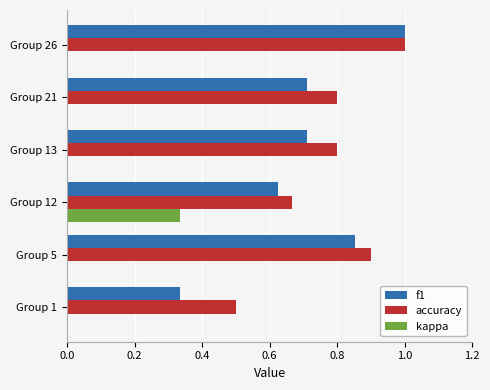

What are all the series names shown in the legend?

f1, accuracy, kappa